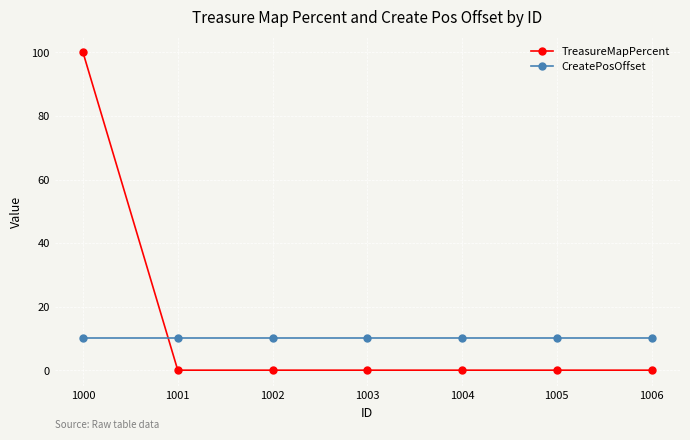

Count the number of categories in the chart.

7